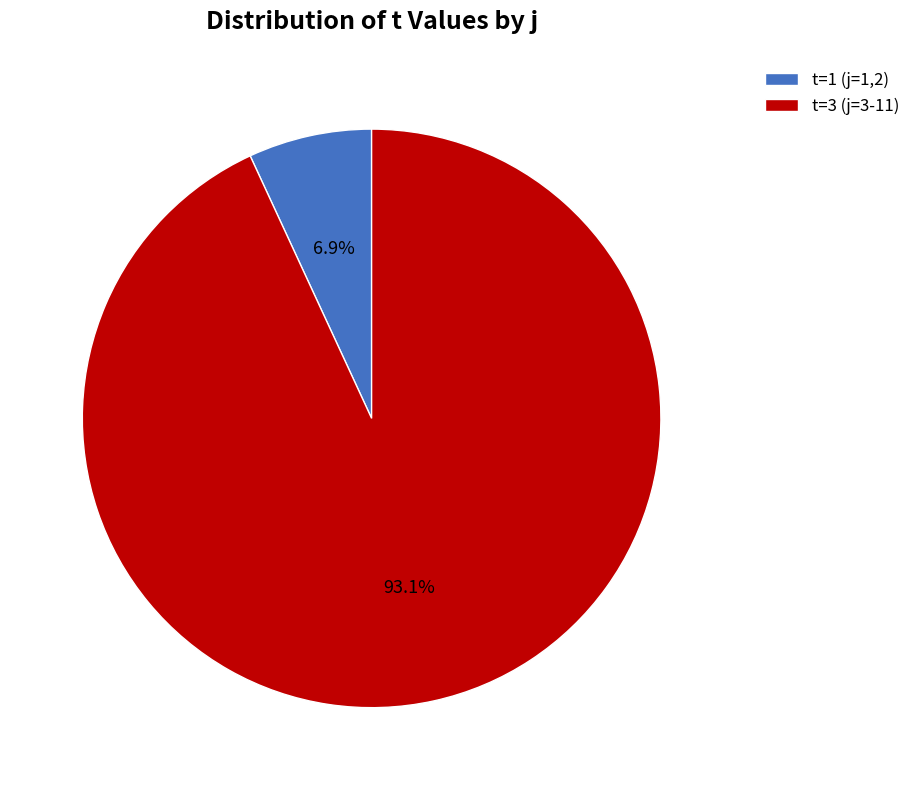

Which slice is the smallest?

t=1 (j=1,2)